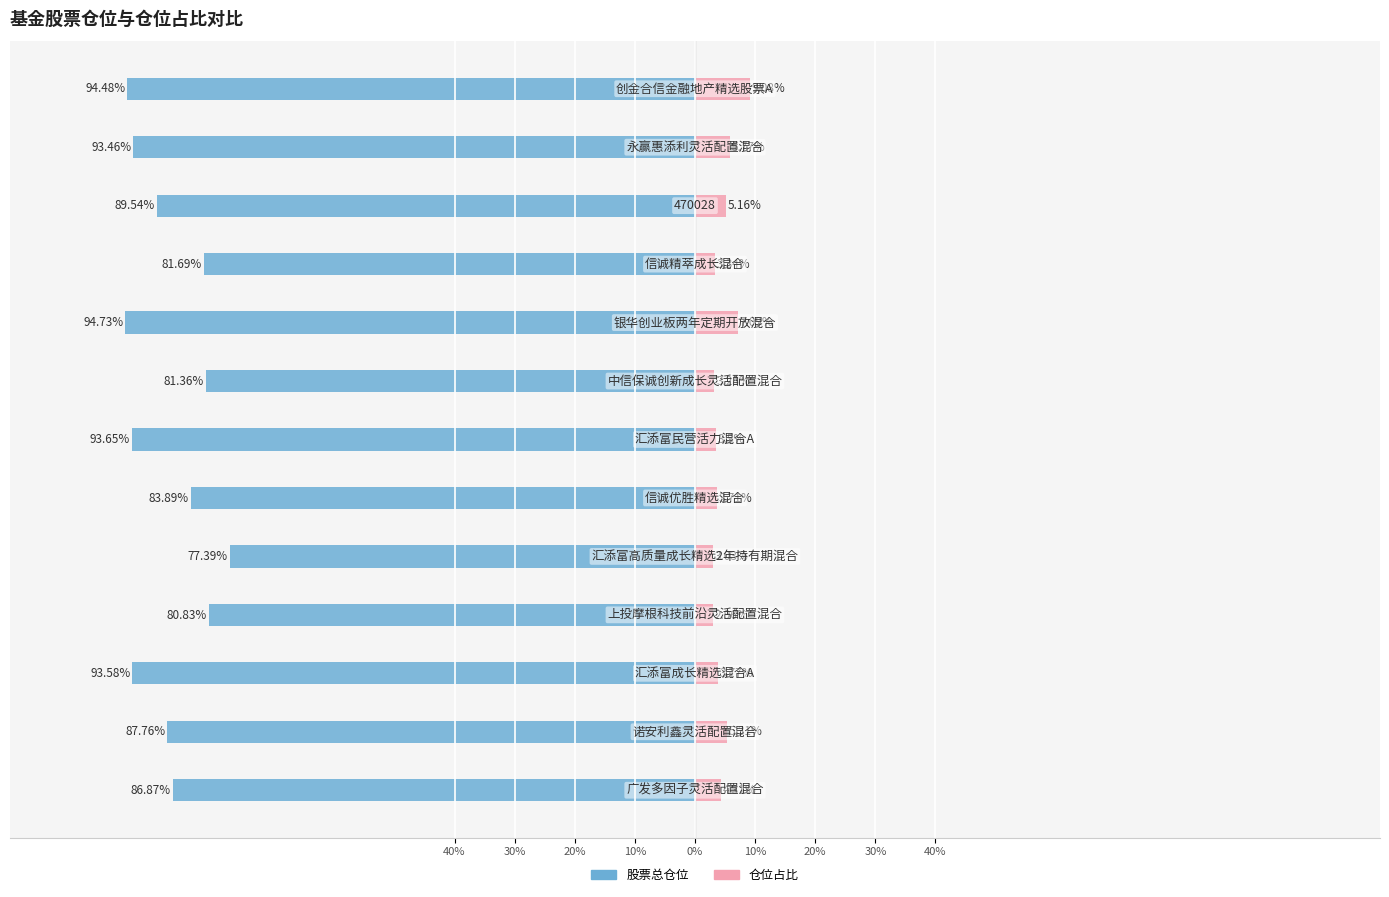

What is the approximate value of 仓位占比 at 9?

3.3